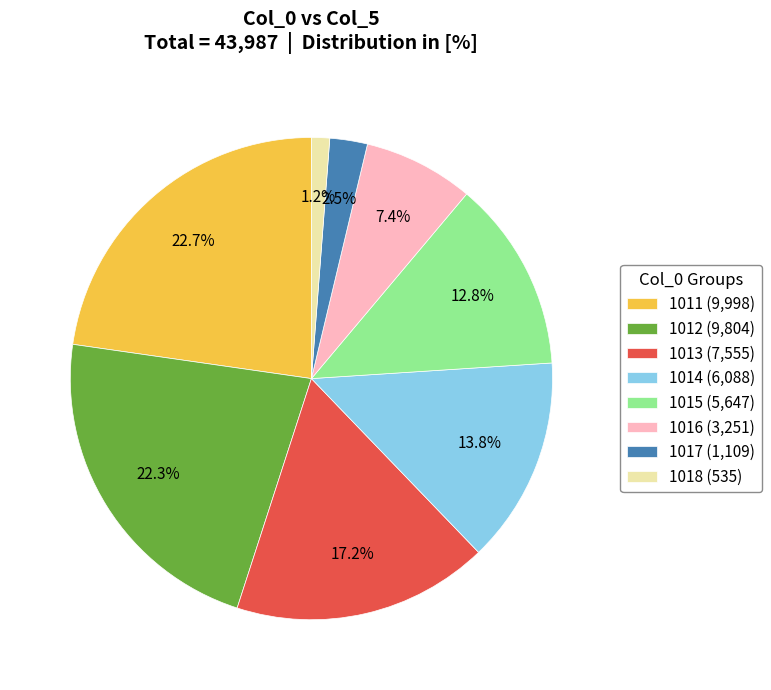

Count the number of slices in the pie.

8